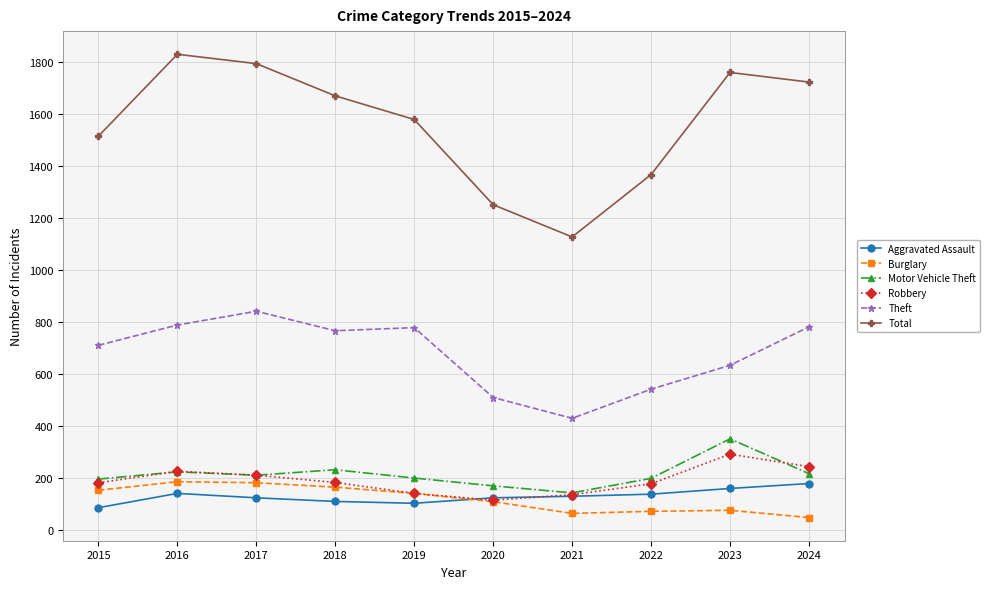

True or false: Aggravated Assault has more than 0 interior local peaks.

True